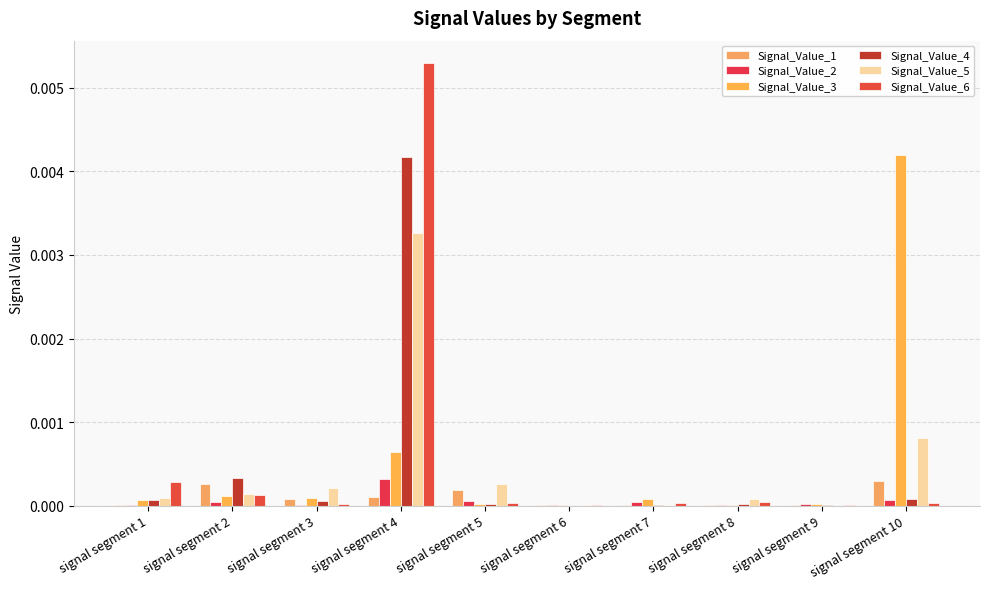

List the labels in order of Signal_Value_6 value, smallest first.

signal segment 6, signal segment 9, signal segment 3, signal segment 5, signal segment 10, signal segment 7, signal segment 8, signal segment 2, signal segment 1, signal segment 4